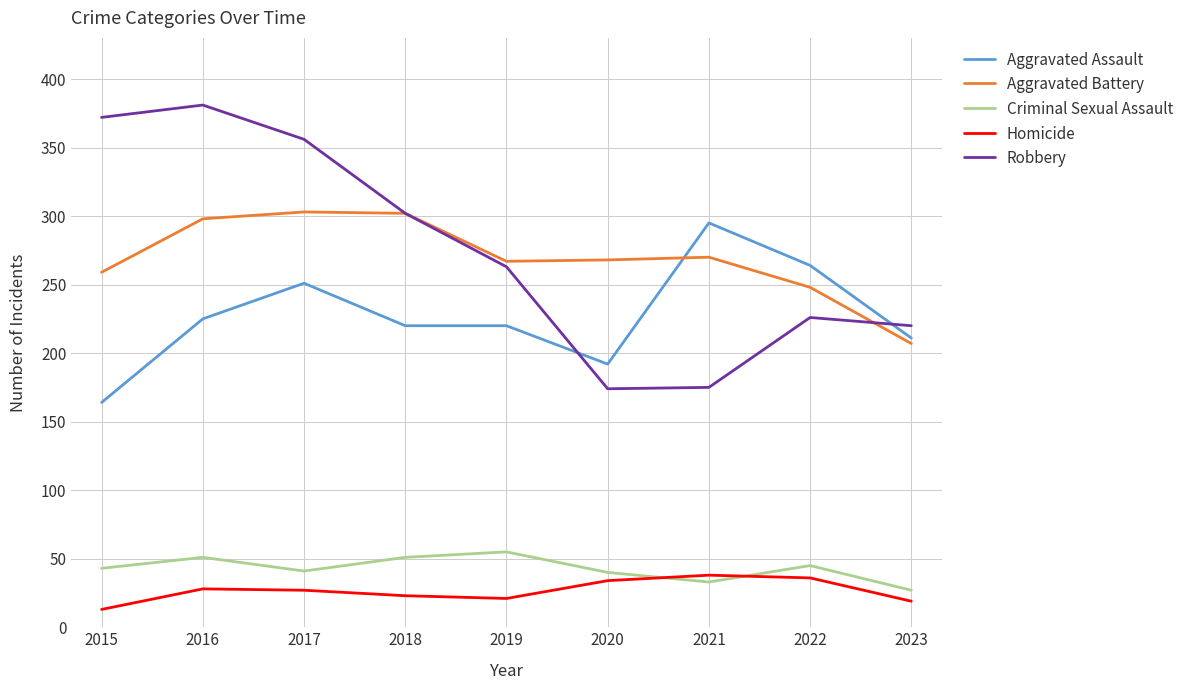

True or false: Robbery has a value of 62 at 2019.

False